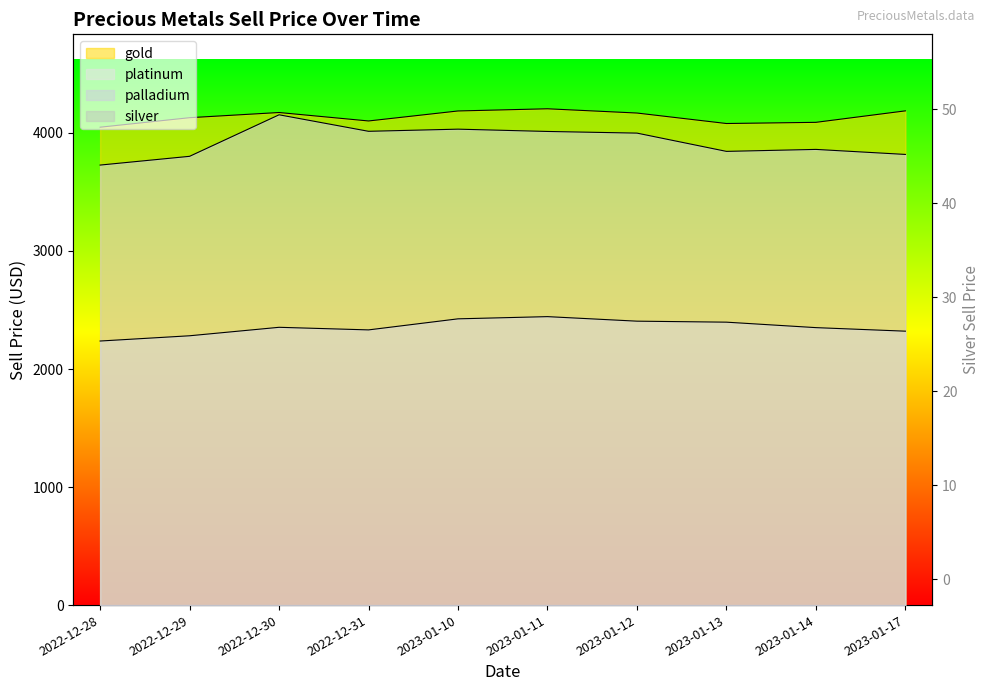

How many values in the gold series are below 4168?

5